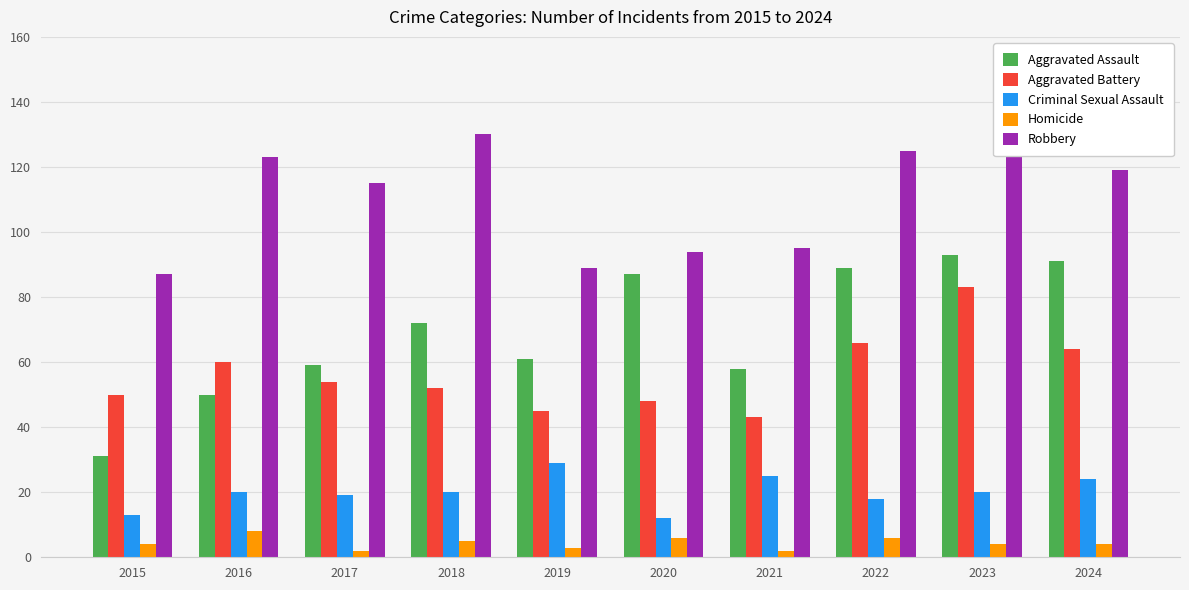

At 2018, list the series in order from smallest to largest.

Homicide, Criminal Sexual Assault, Aggravated Battery, Aggravated Assault, Robbery